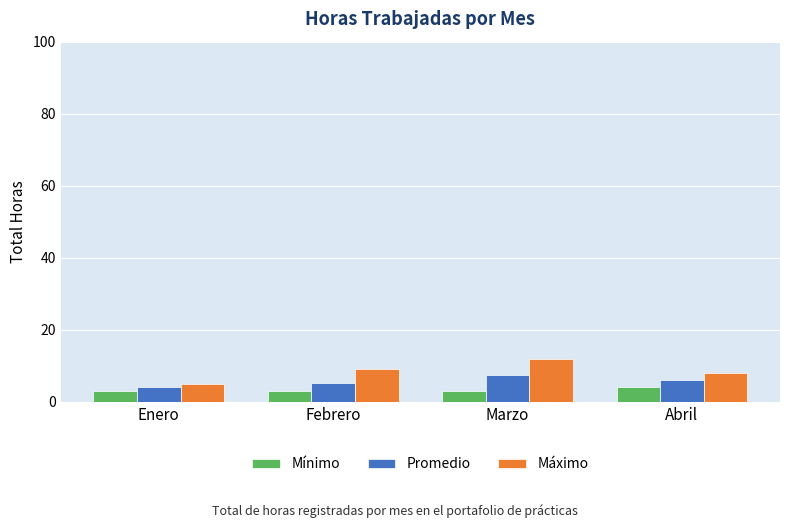

Which series changed the most between Enero and Marzo?

Máximo